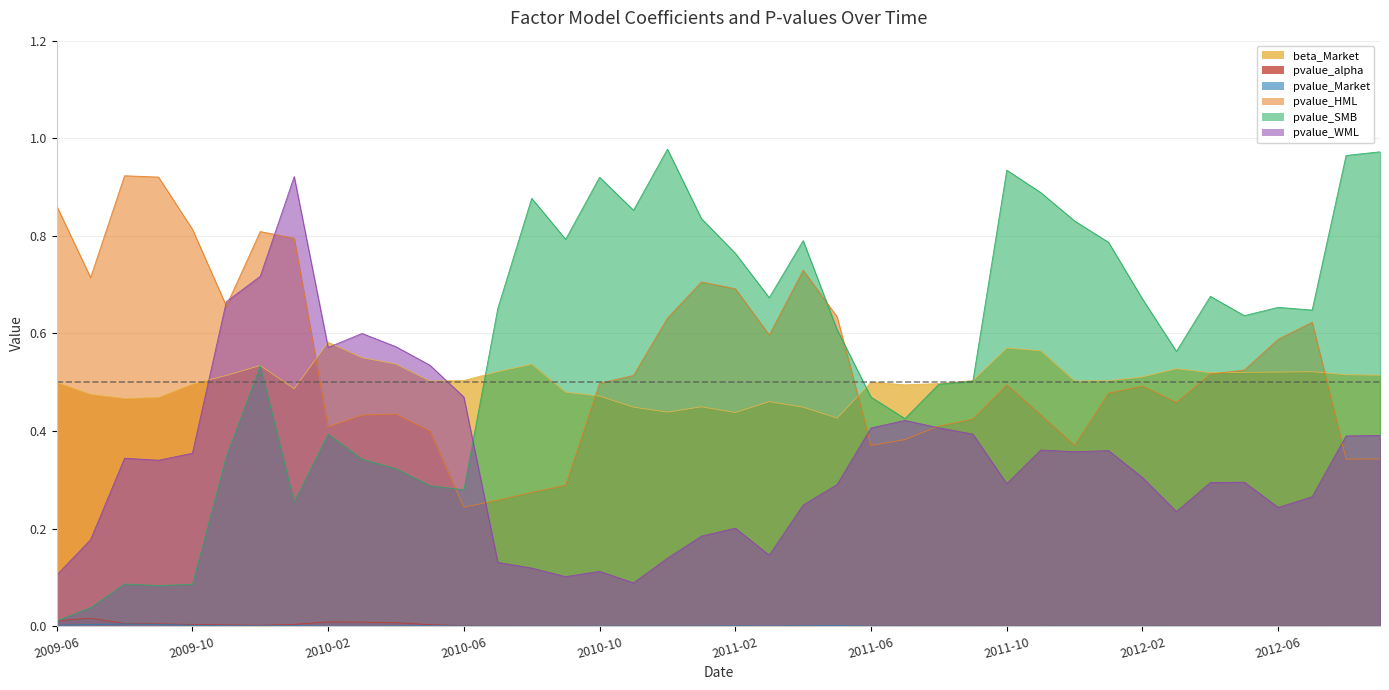

Rank the series by their maximum value, from lowest to highest.

pvalue_Market, pvalue_alpha, beta_Market, pvalue_WML, pvalue_HML, pvalue_SMB